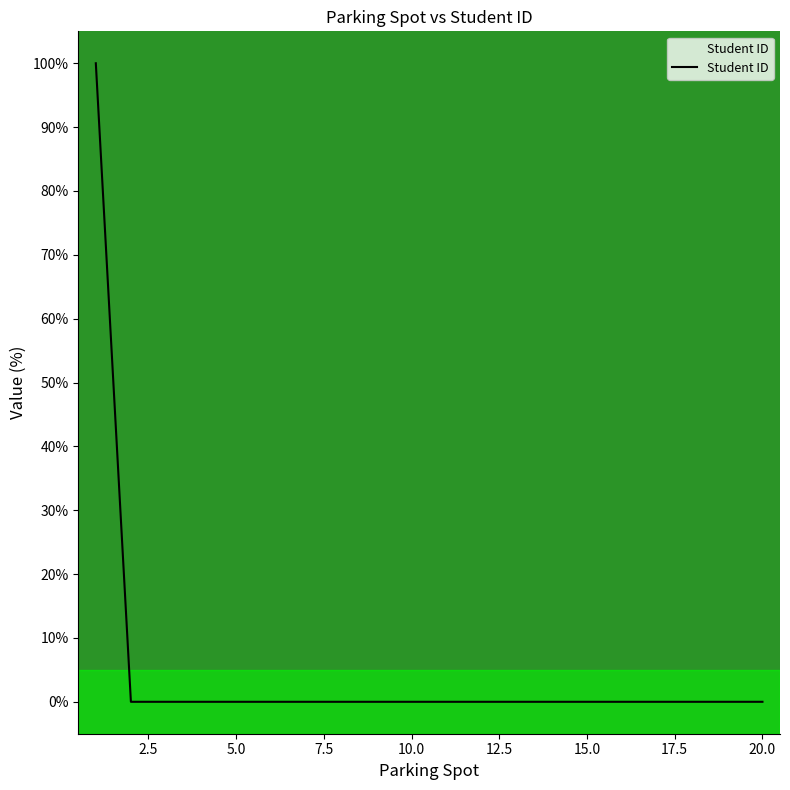

What is the maximum value shown in the chart?

100